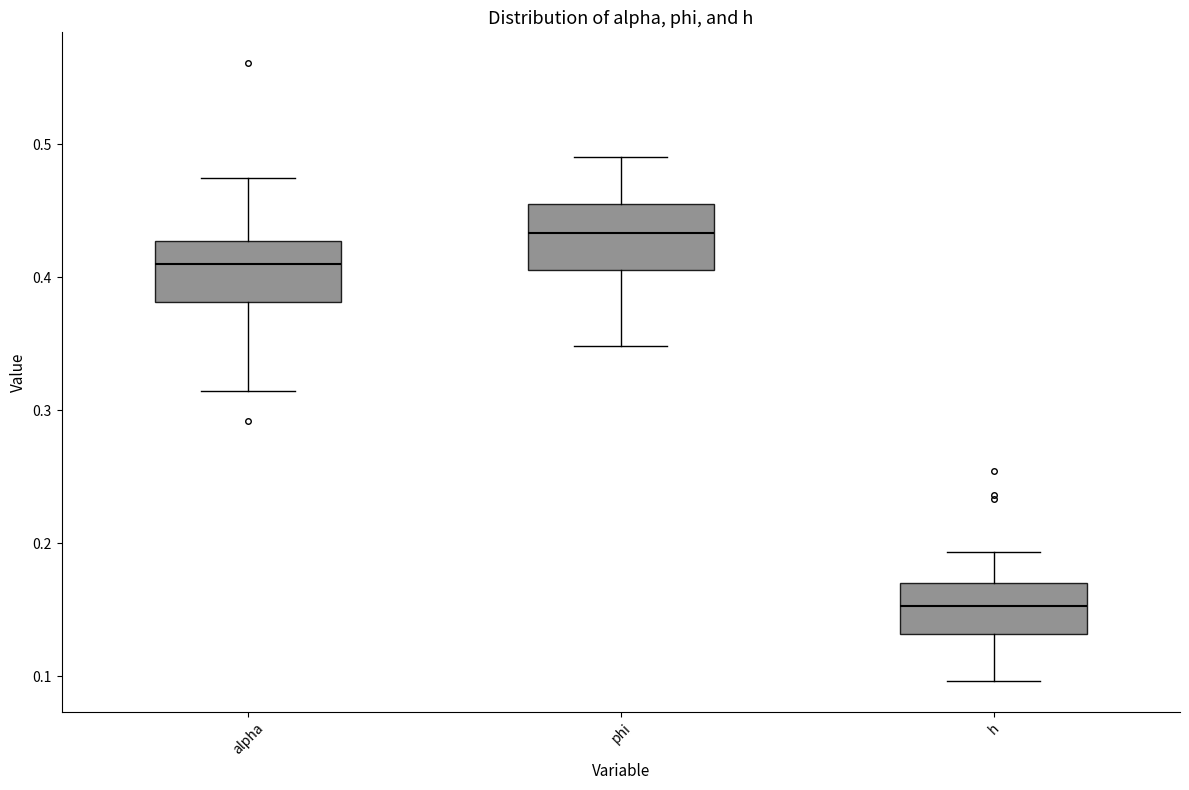

Where is the lower edge of the box for alpha on the y-axis? The values are not printed on the chart, so give them approximately, as read against the axis.

0.38